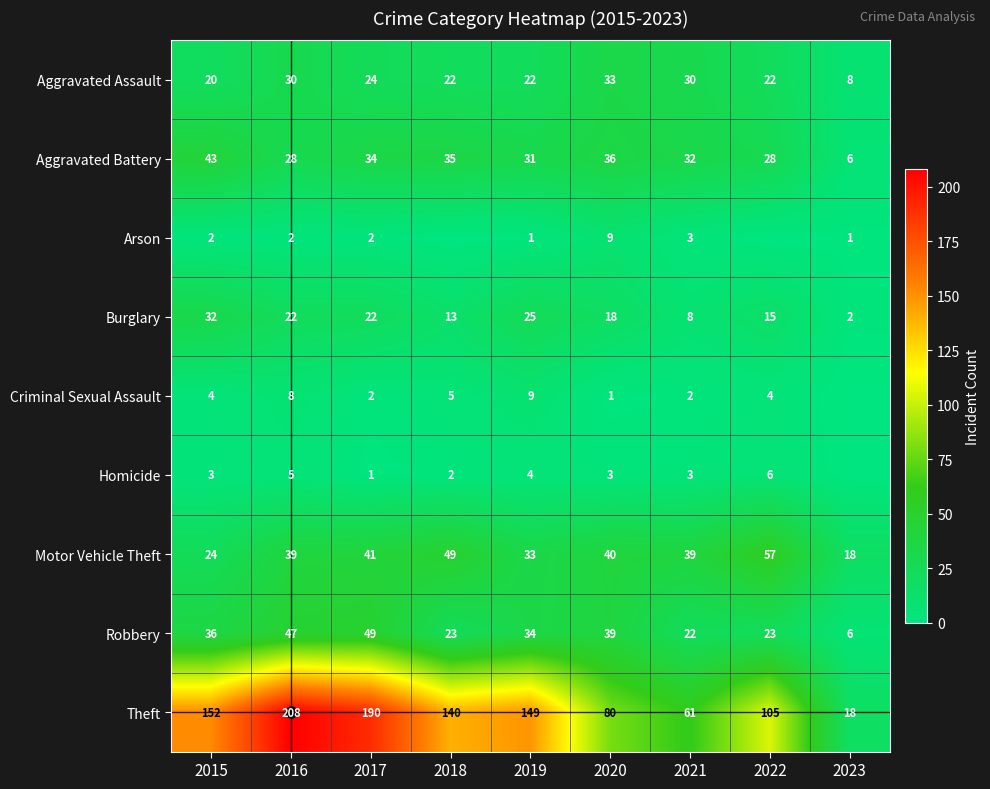

The Criminal Sexual Assault series shows 9 at 2019. True or false?

True